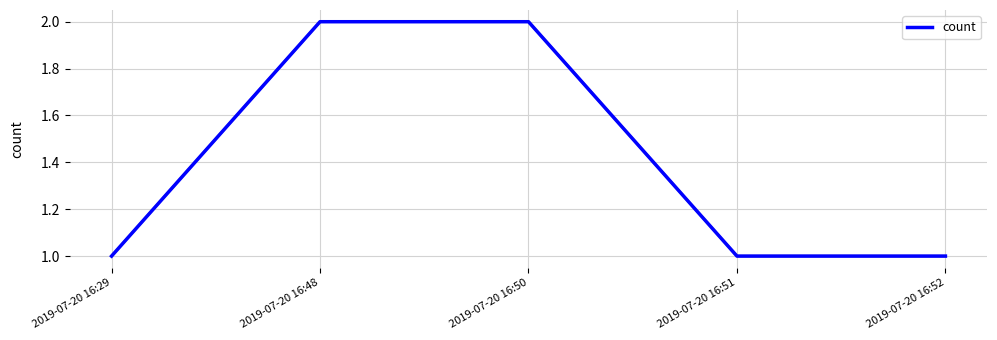

What is the sum of all values?

7